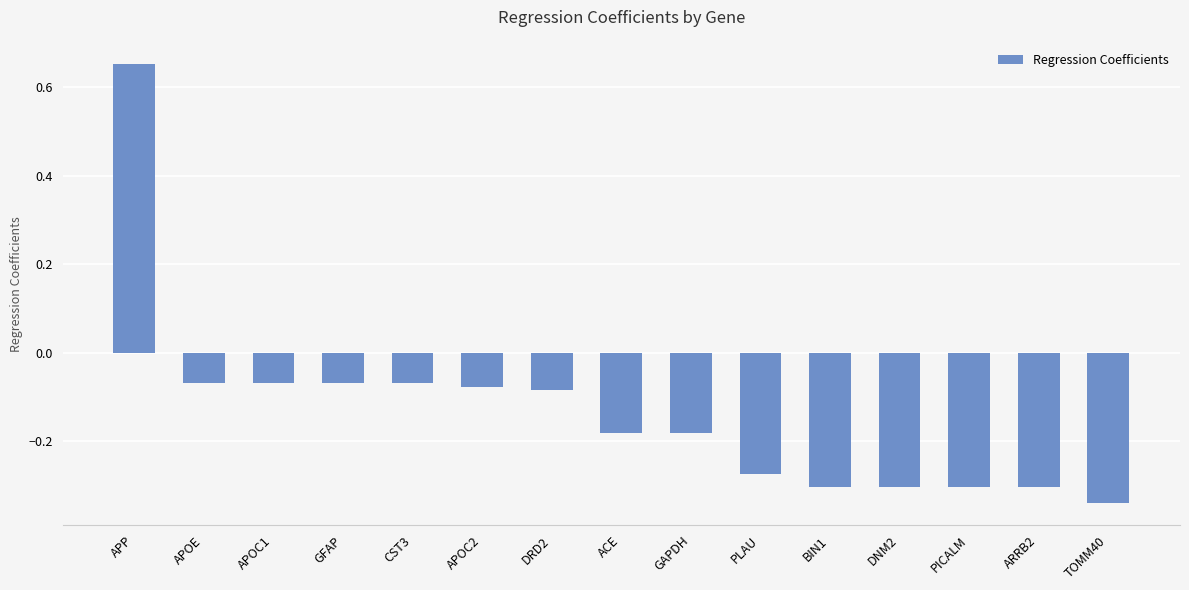

What is the difference between the maximum and second lowest values?

1.0